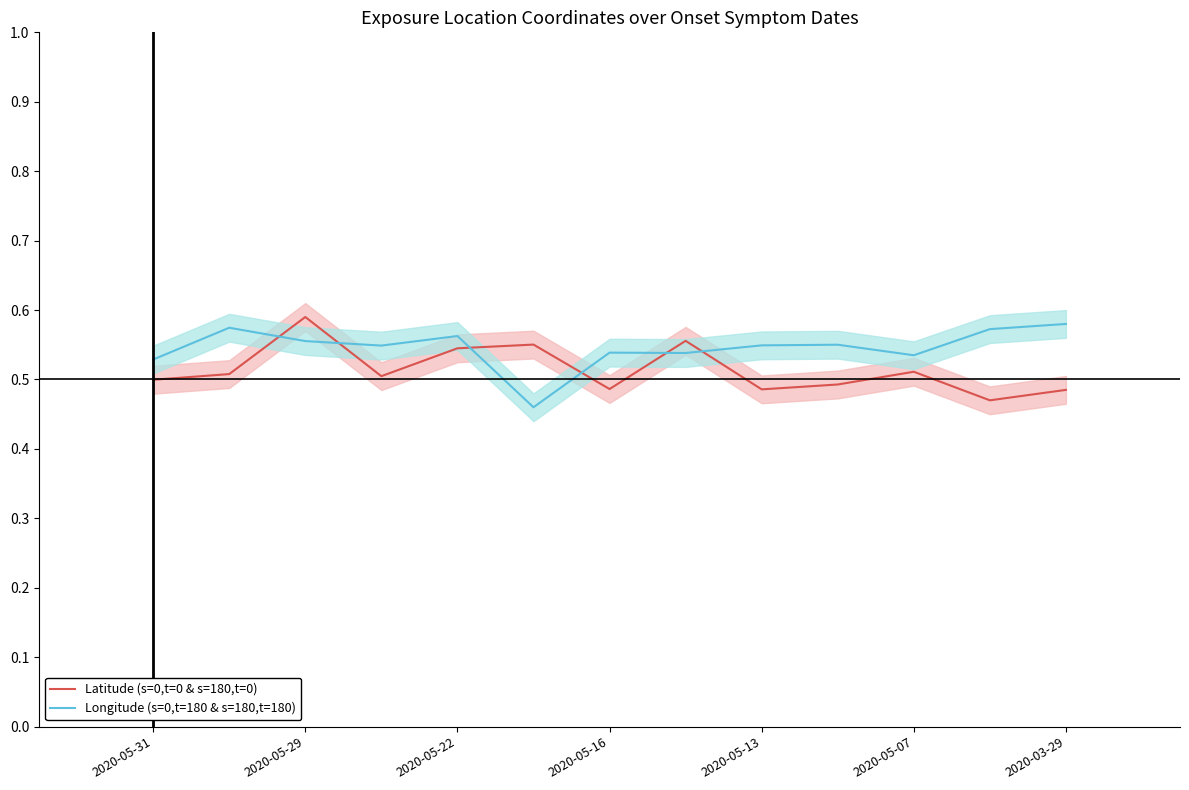

After their last crossing, which series has the higher values: Longitude (s=0,t=180 & s=180,t=180) or Latitude (s=0,t=0 & s=180,t=0)?

Longitude (s=0,t=180 & s=180,t=180)